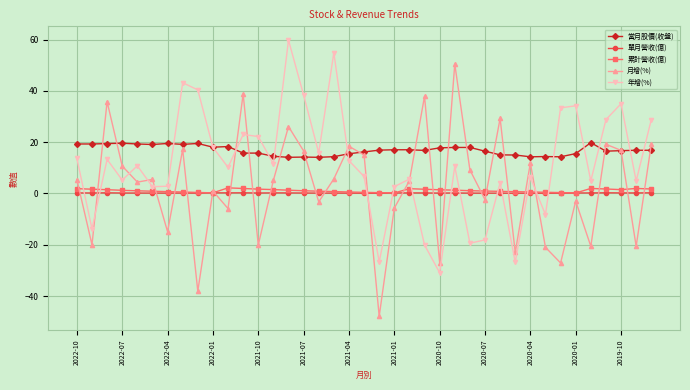

What is the minimum value shown in the chart?

-47.9